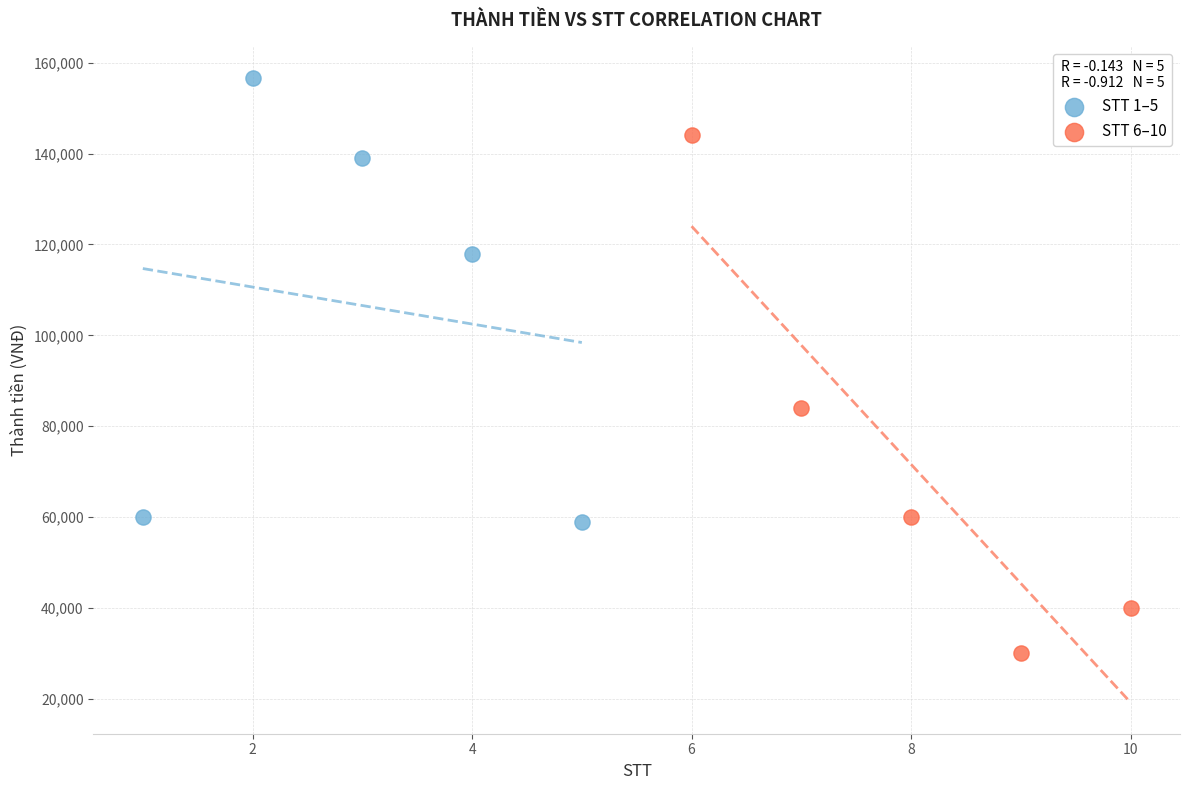

Which series contains the highest Y value?

STT 1–5